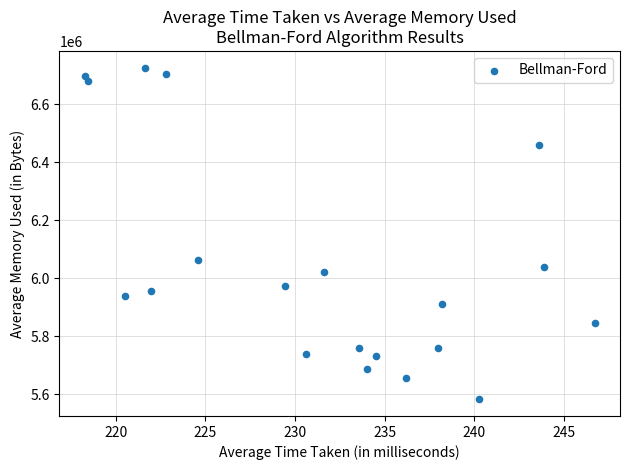

What Y value in the scatter plot is closest to 6154694?

6063588.0